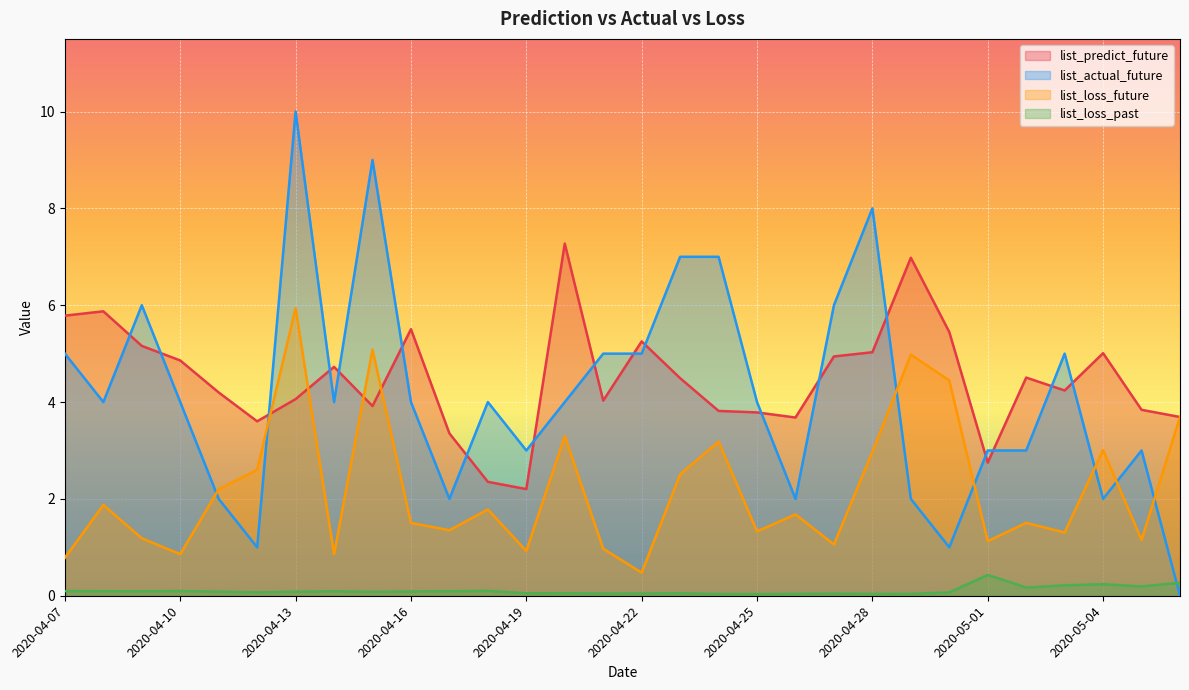

Where is the first local minimum for list_loss_future?

2020-04-10